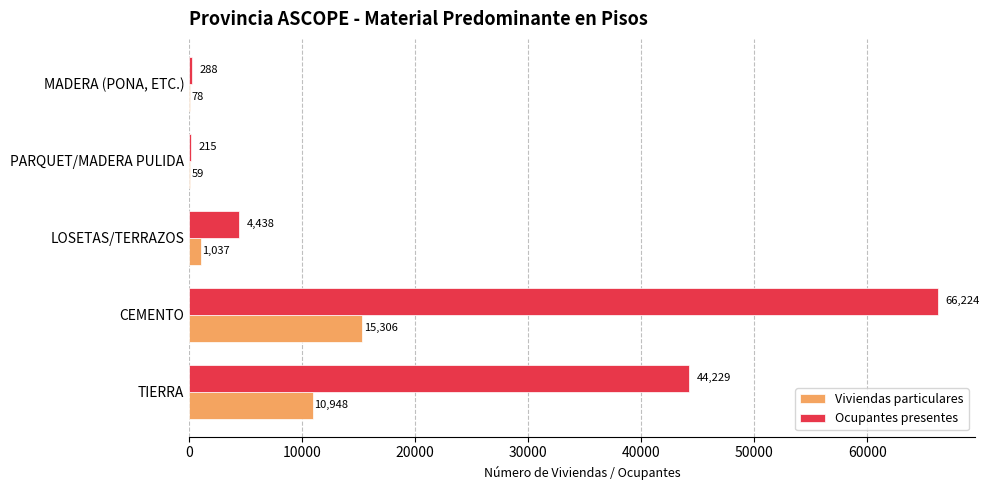

True or false: Ocupantes presentes has a value of 215 at PARQUET/MADERA PULIDA.

True